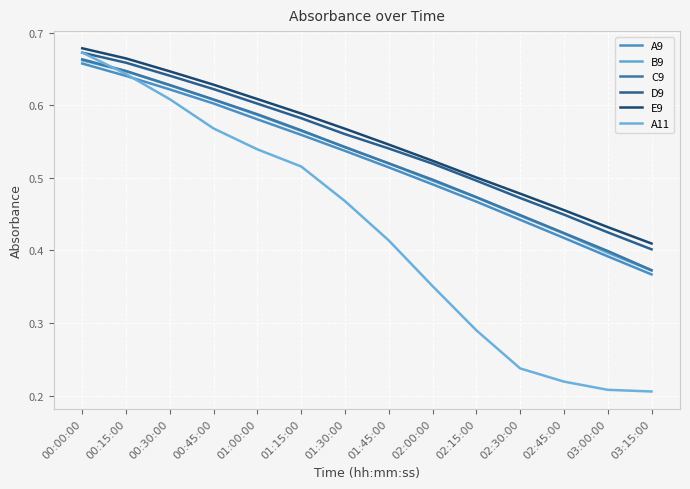

At how many categories does at least one series exceed 0?

14